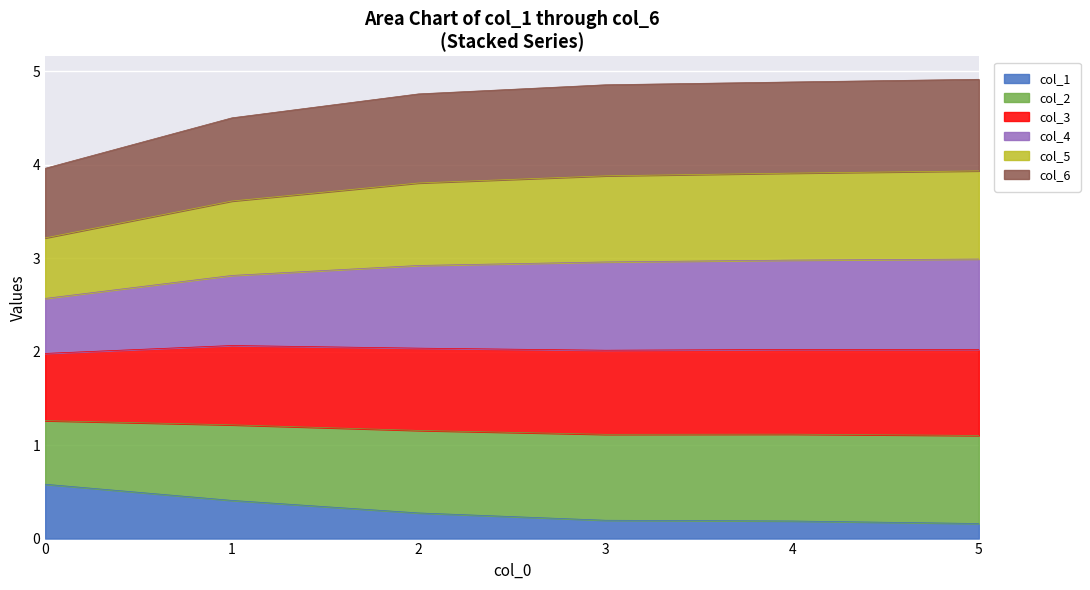

True or false: col_2 and col_3 cross at least once.

False